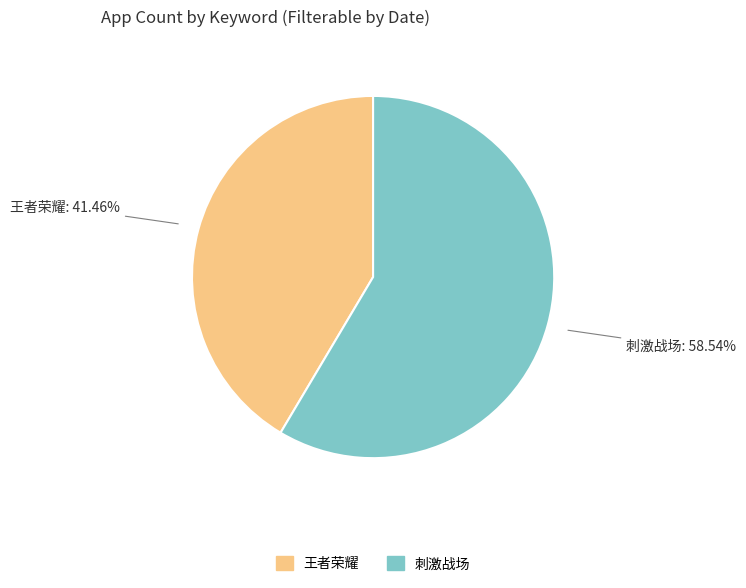

To the nearest percent, what is the average slice percentage?

50%